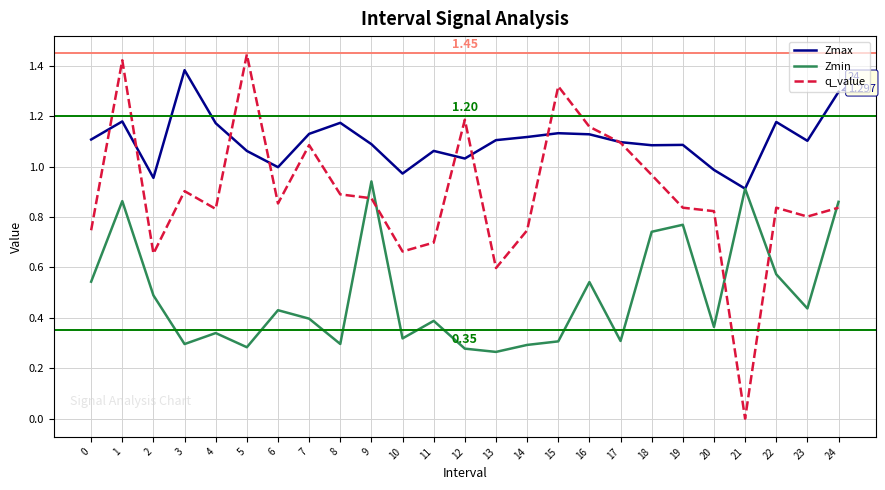

List the series in order of their overall mean, lowest first.

Zmin, q_value, Zmax